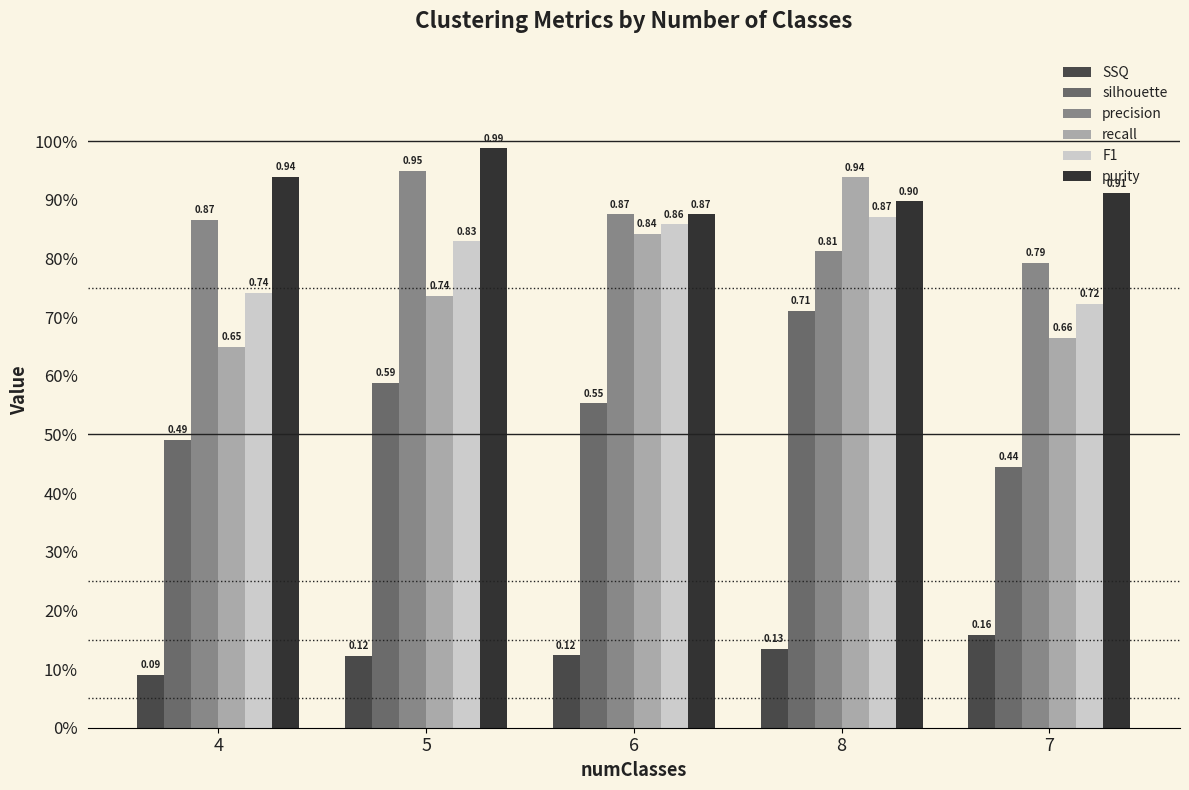

What is the difference between the second highest and minimum values in the purity series?

0.1